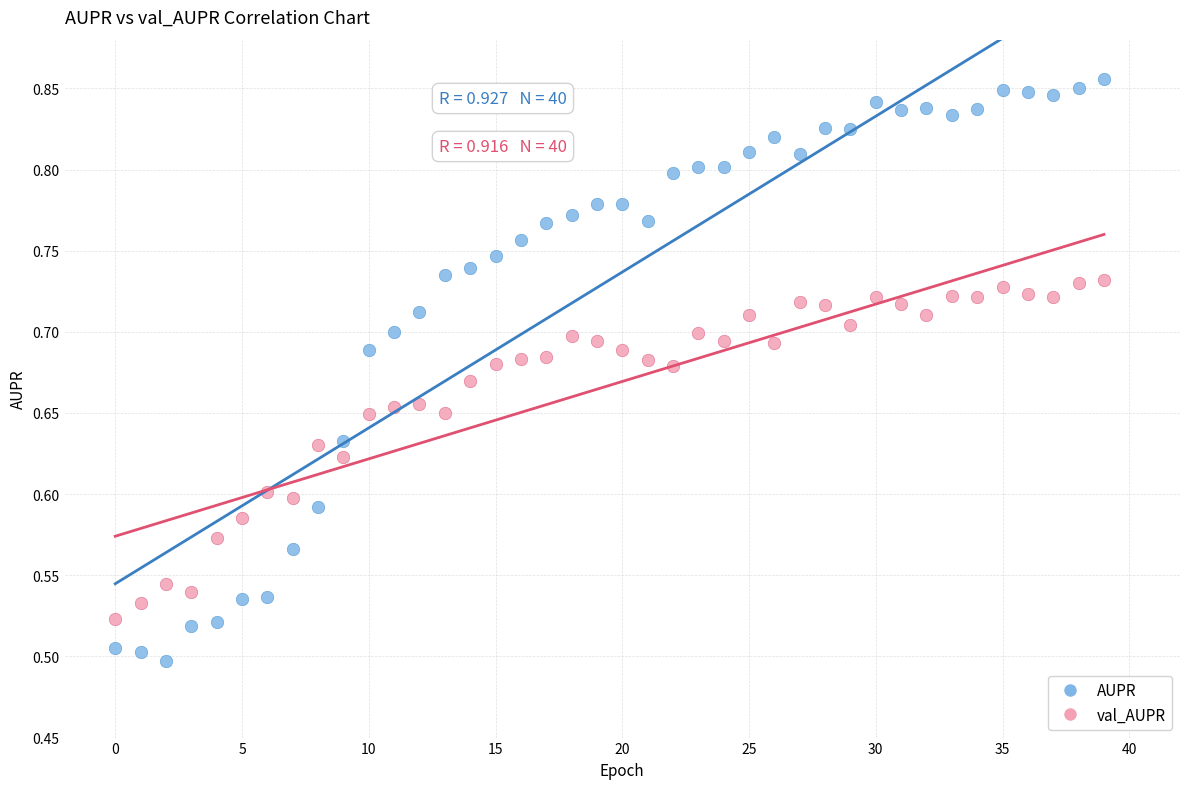

Which series contains the highest Y value?

AUPR